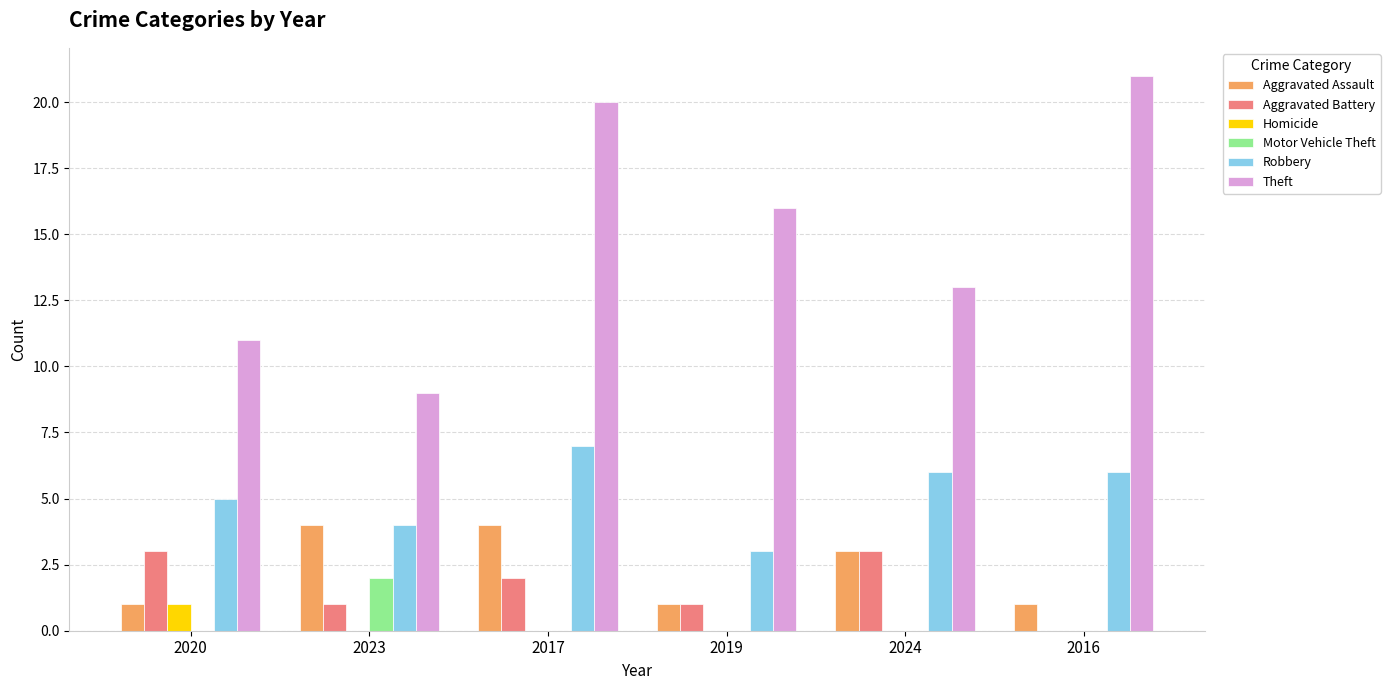

Which series changed the most between 2017 and 2016?

Aggravated Assault